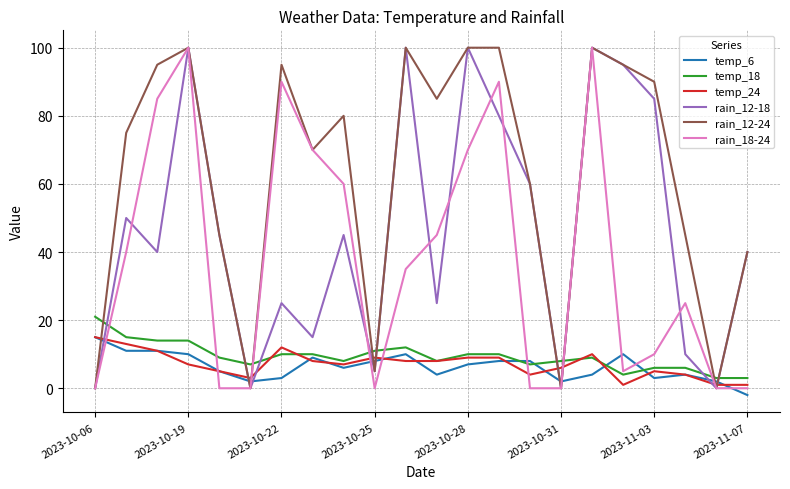

What is the highest value of the temp_18 series?

21